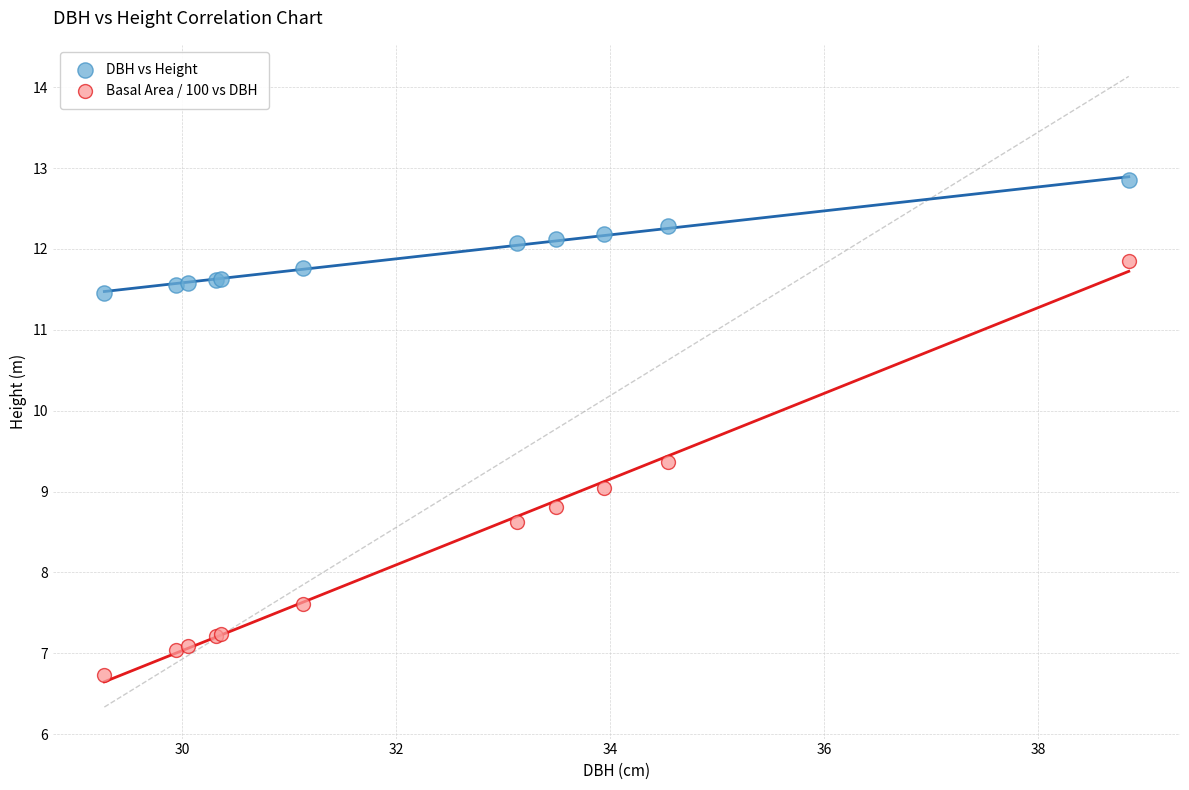

Which series has the largest Y range (max minus min)?

Basal Area / 100 vs DBH